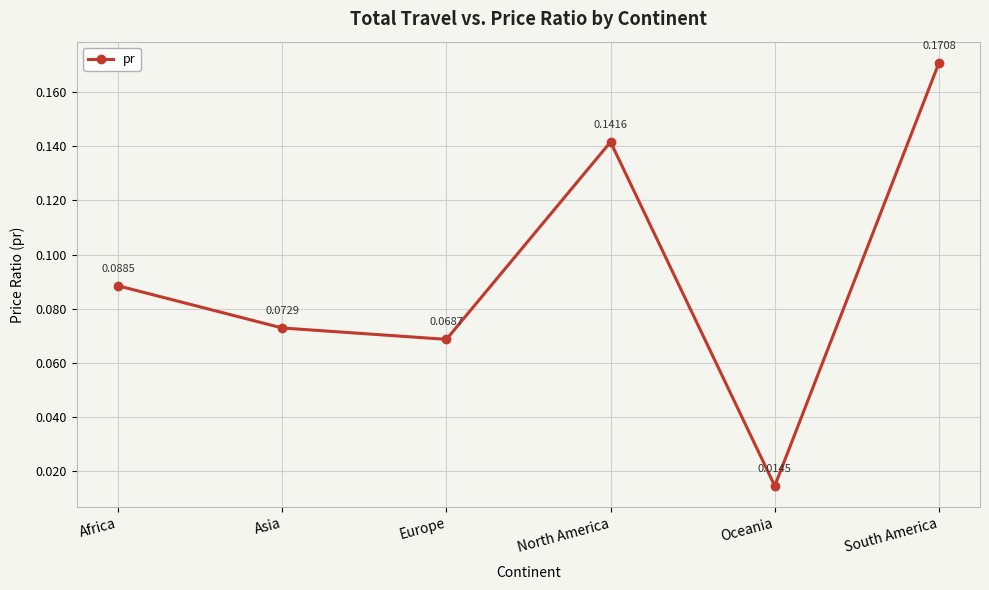

Where is the first local minimum?

Europe